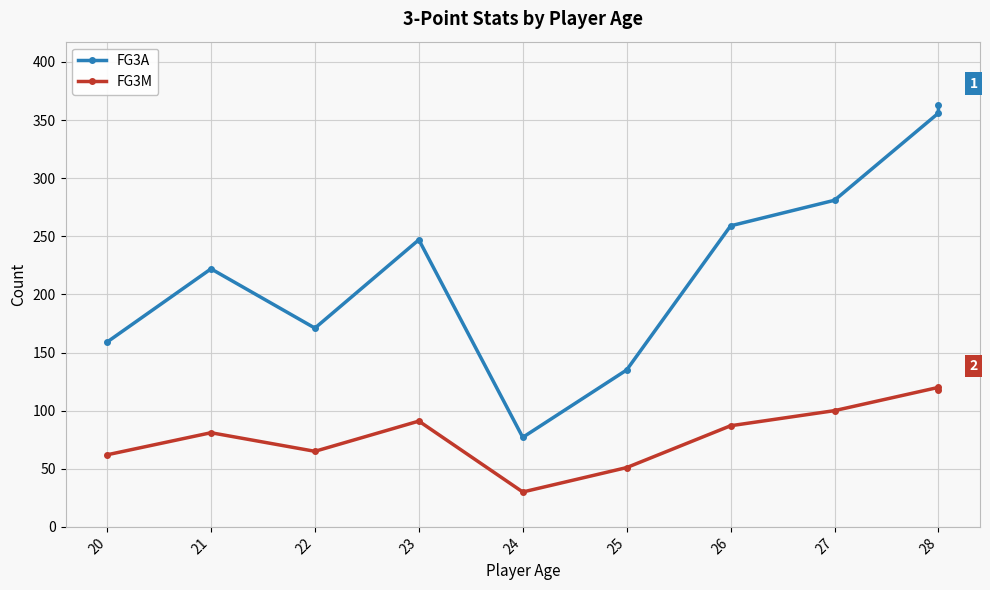

What is the sum of the FG3M values at 26 and 28?

207